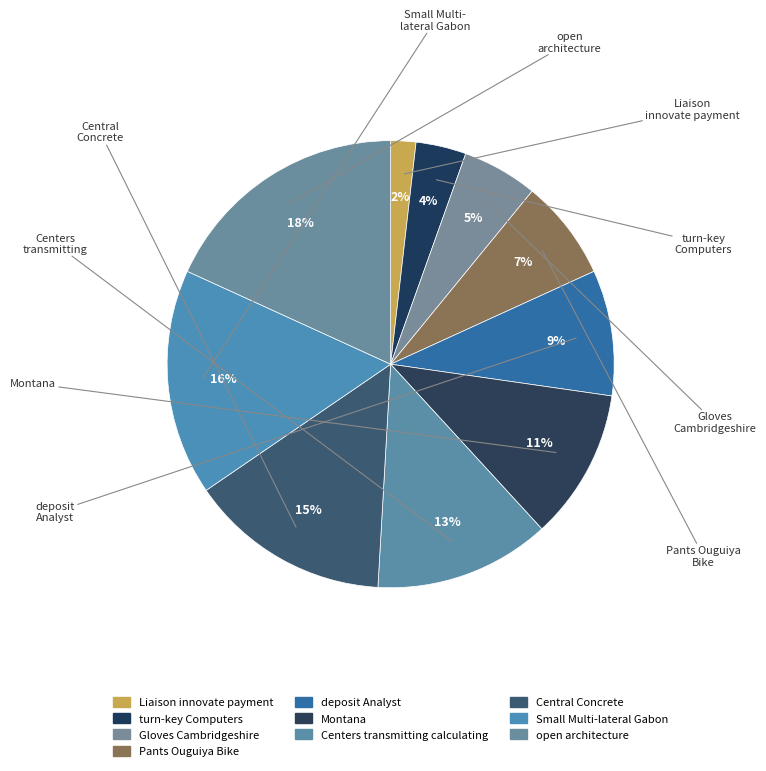

How many slices are in this pie chart?

10